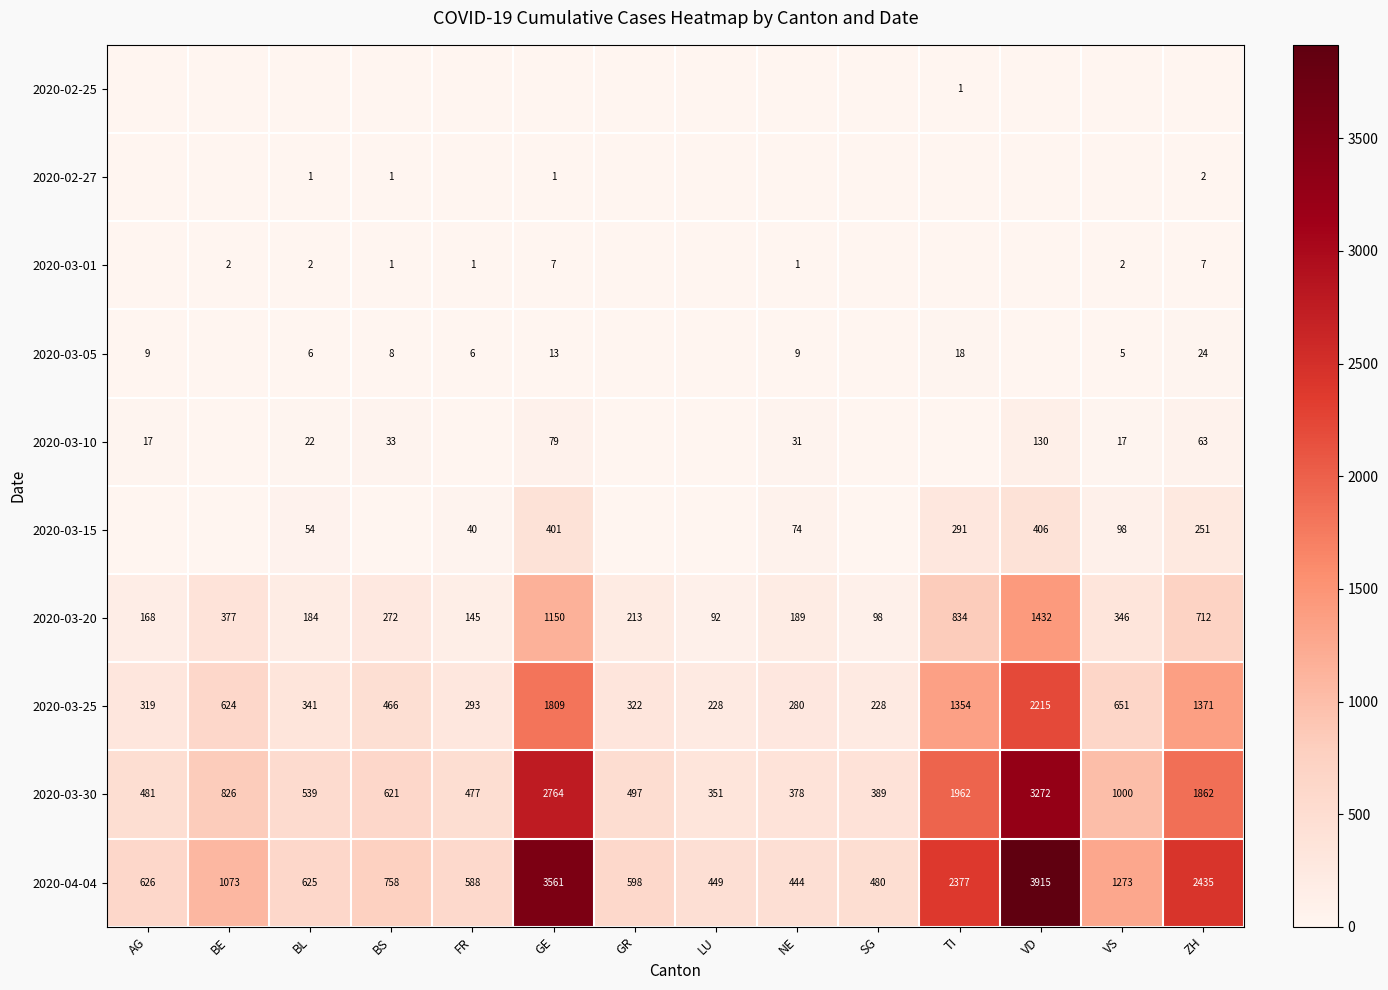

The value of 2020-03-10 at BS is 19. True or false?

False